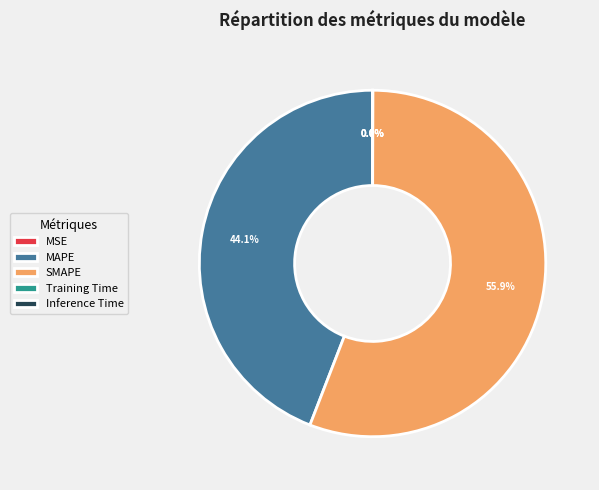

Which category accounts for the majority?

SMAPE